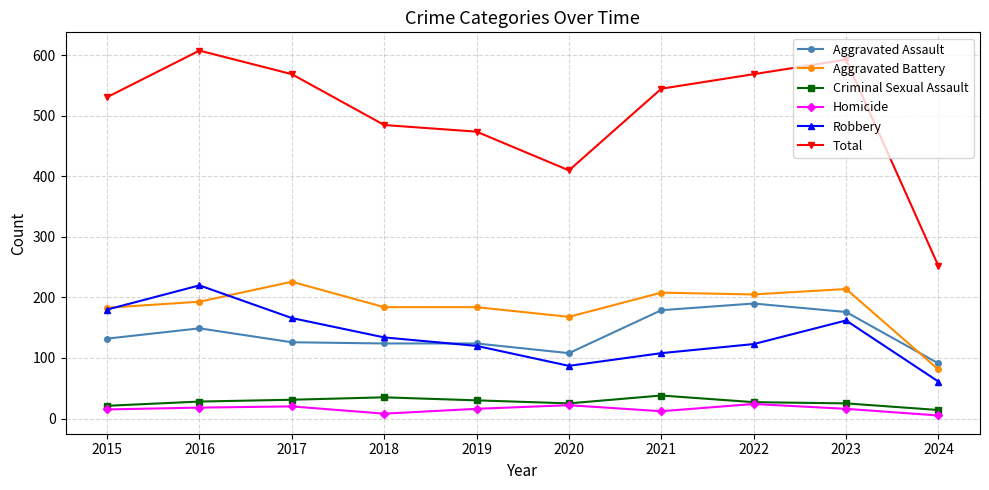

True or false: Robbery has a value of 24 at 2020.

False